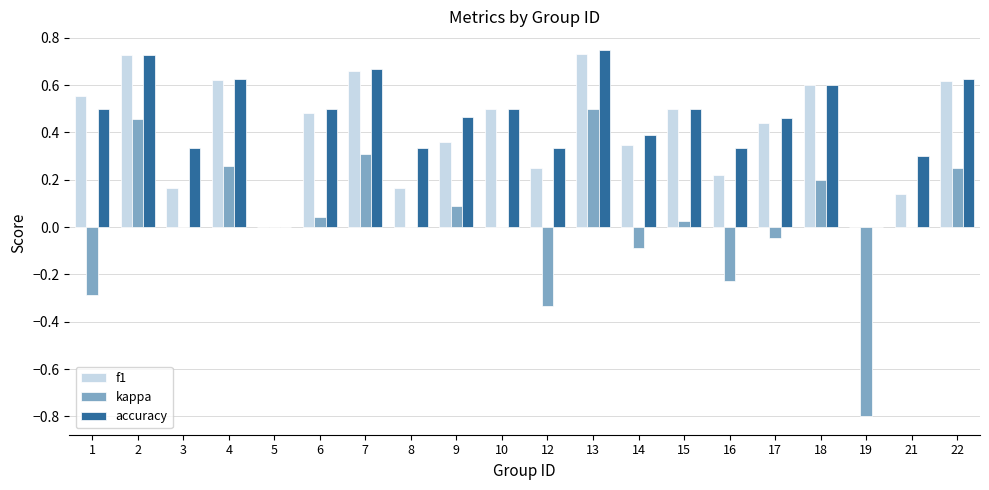

How many groups of bars are there?

20